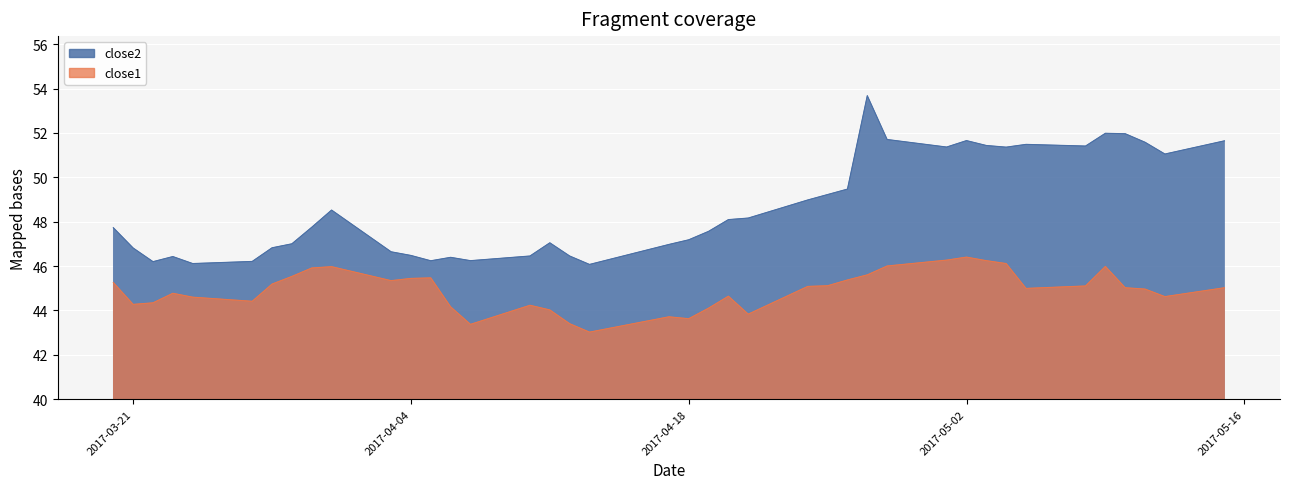

At which label is close1 closest to 44?

2017-04-11